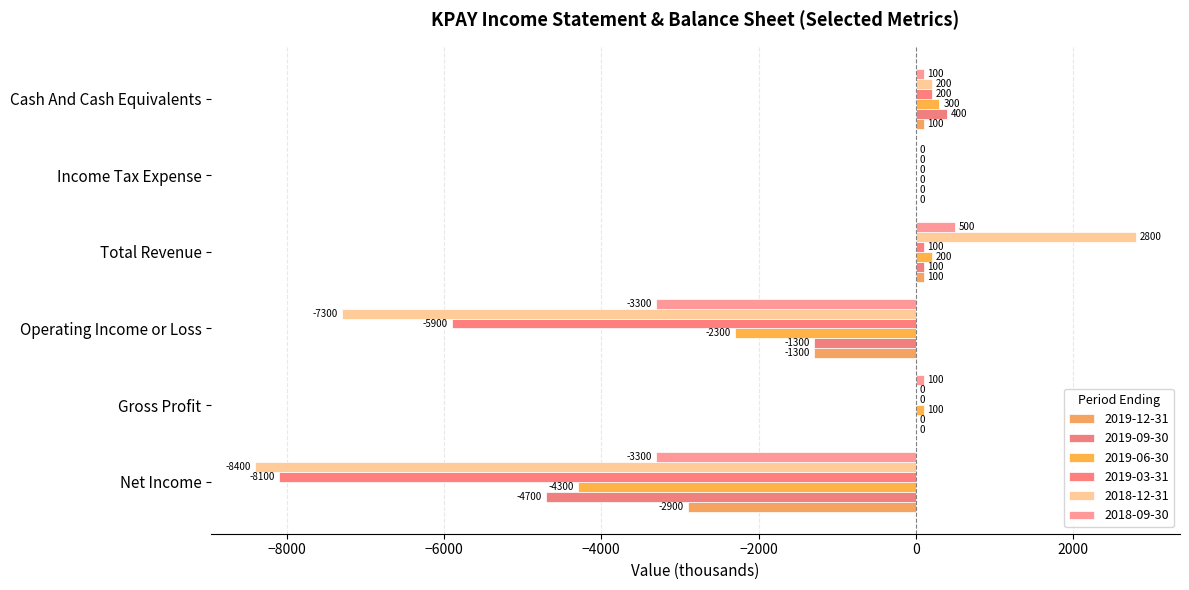

What is the value of the 2019-03-31 bar at the 1st from the left?

-8100